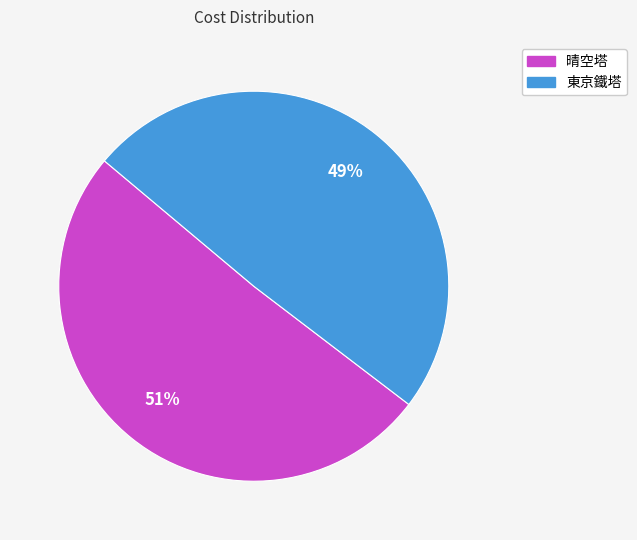

To the nearest percent, what percentage of the pie is 晴空塔?

51%